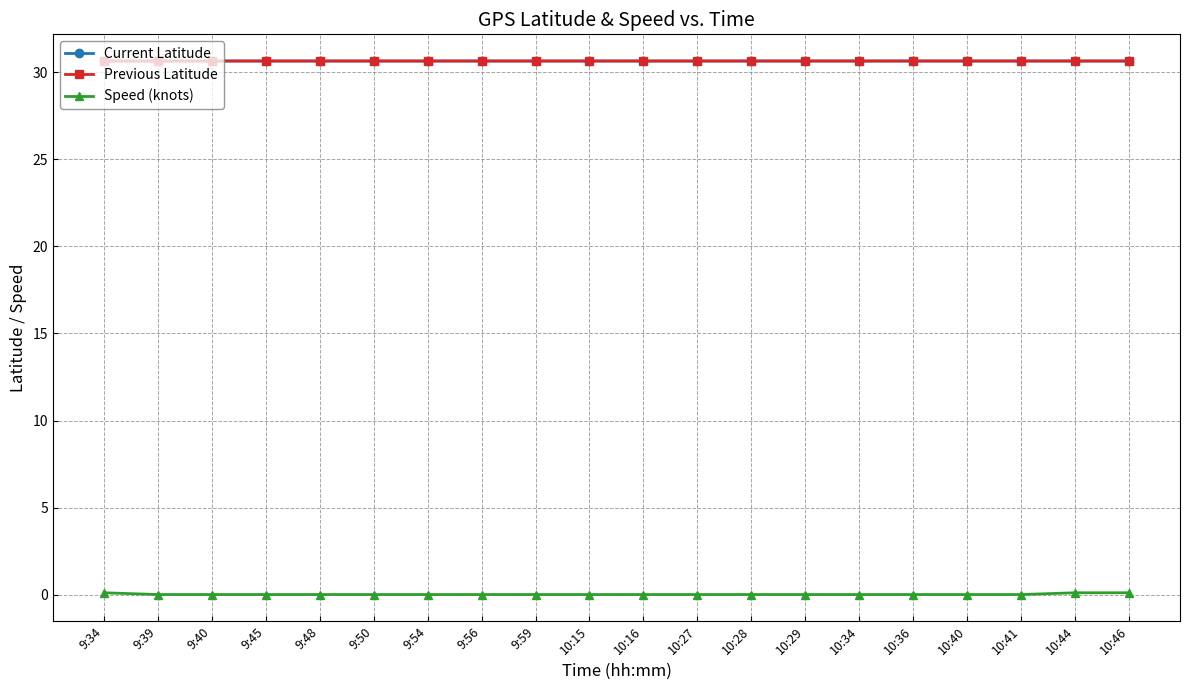

How many lines are shown in the chart?

3